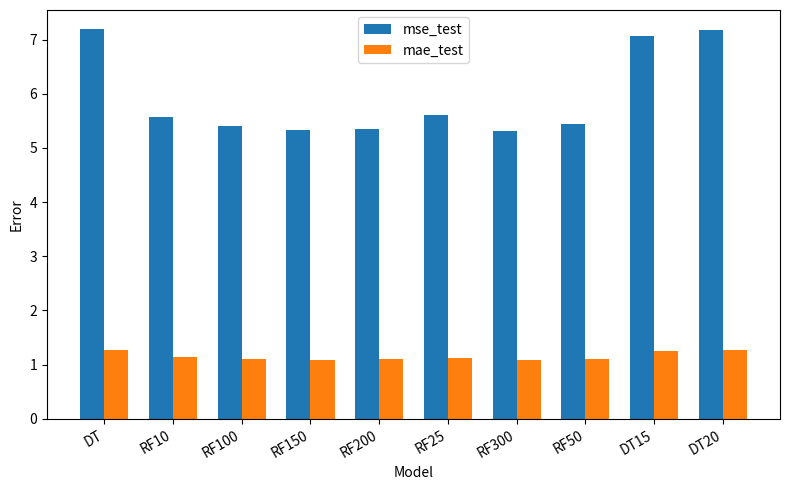

Reading right to left, what are all the values shown in this chart?

mse_test: 7.2	7.1	5.4	5.3	5.6	5.3	5.3	5.4	5.6	7.2
mae_test: 1.3	1.3	1.1	1.1	1.1	1.1	1.1	1.1	1.1	1.3